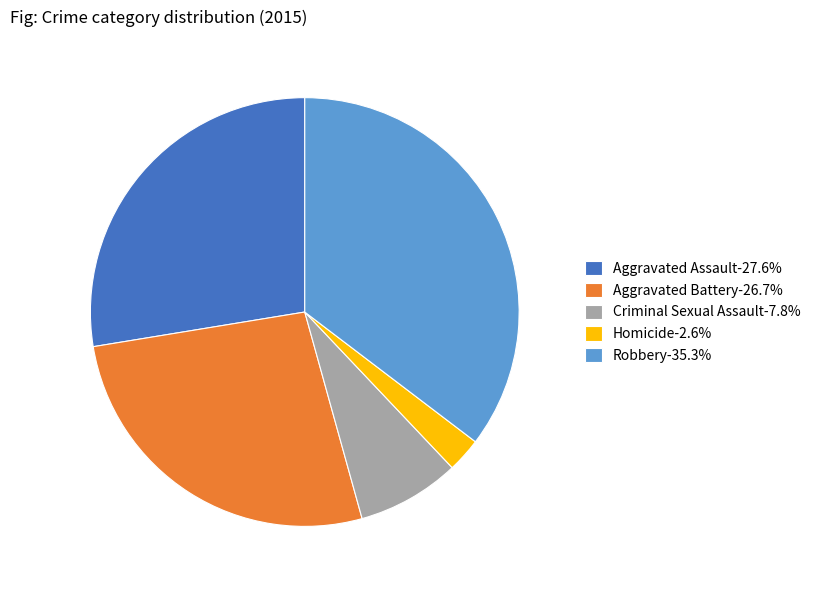

Combined, do Aggravated Battery-26.7% and Aggravated Assault-27.6% account for over 50%?

Yes